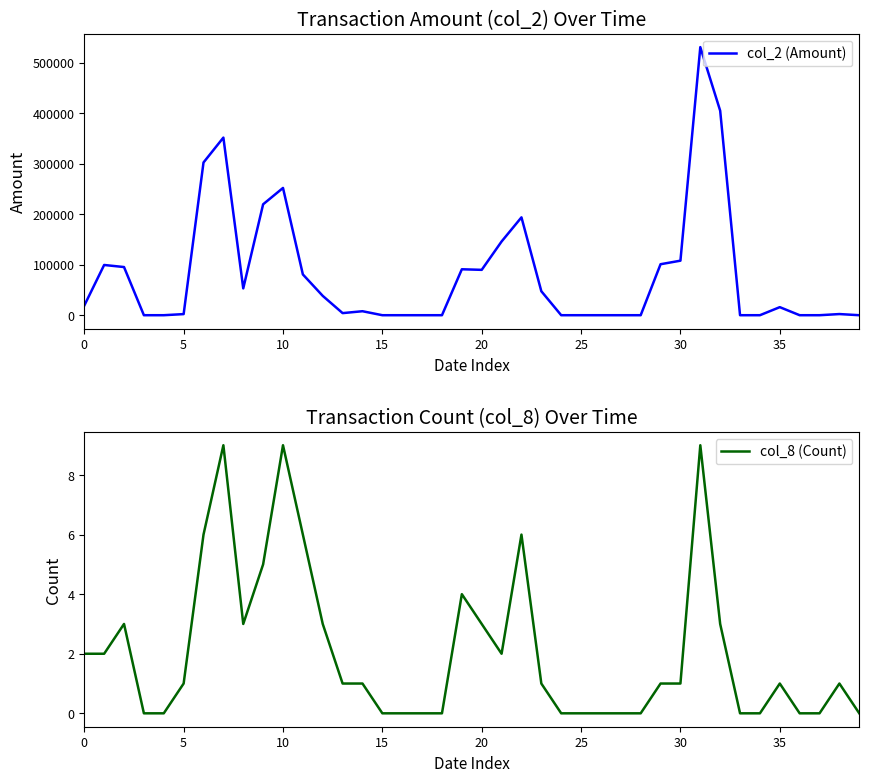

True or false: col_8 (Count) and col_2 (Amount) intersect in this chart.

False